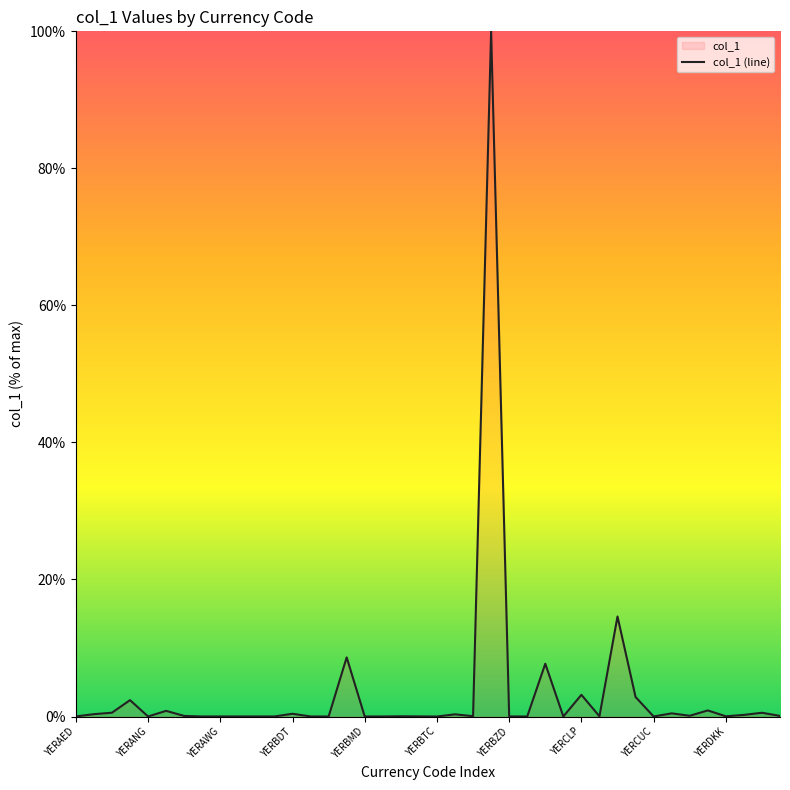

Does the chart have visible grid lines?

No